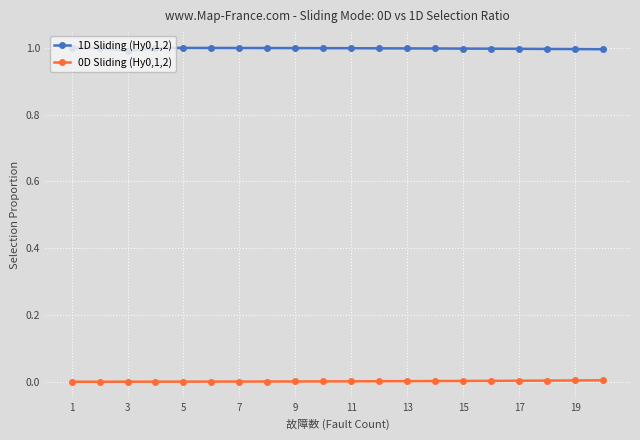

True or false: 1D Sliding (Hy0,1,2) and 0D Sliding (Hy0,1,2) cross at least once.

False